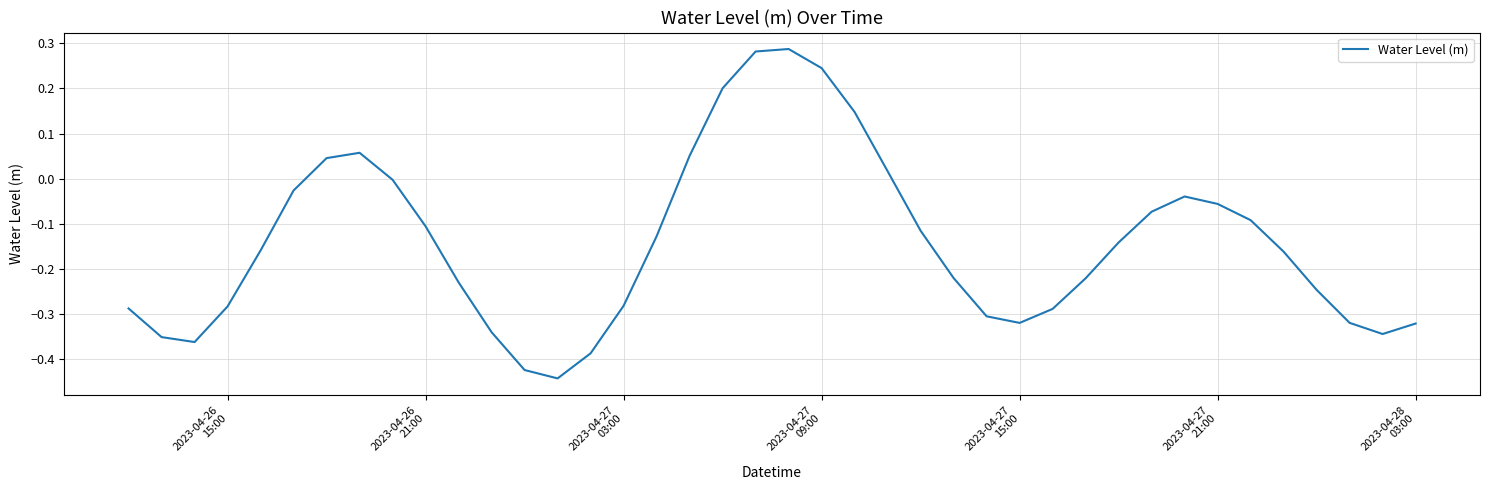

Does the chart display data point markers on the line(s)?

No